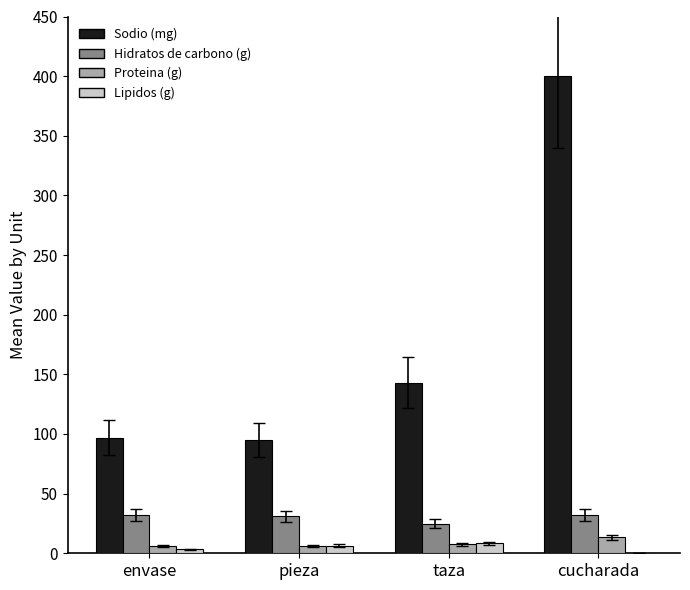

Does the chart contain stacked bars?

No